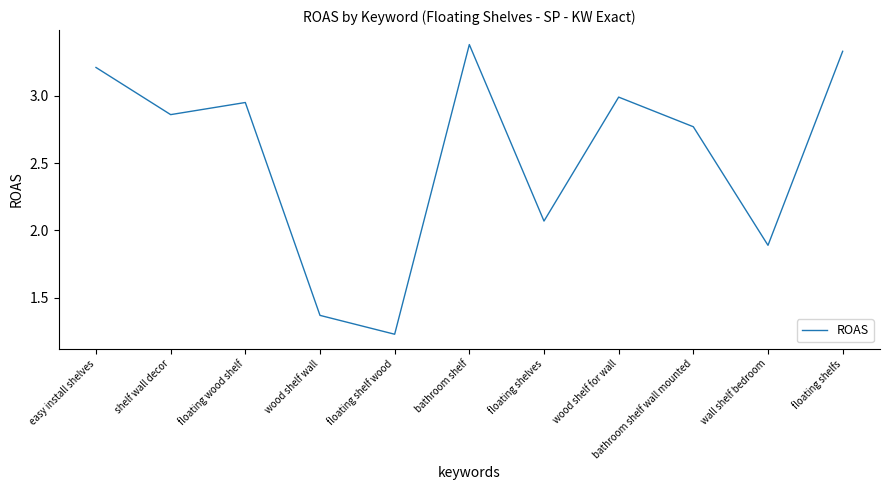

Approximately how many times larger is the value at bathroom shelf wall mounted compared to floating shelves?

1.3